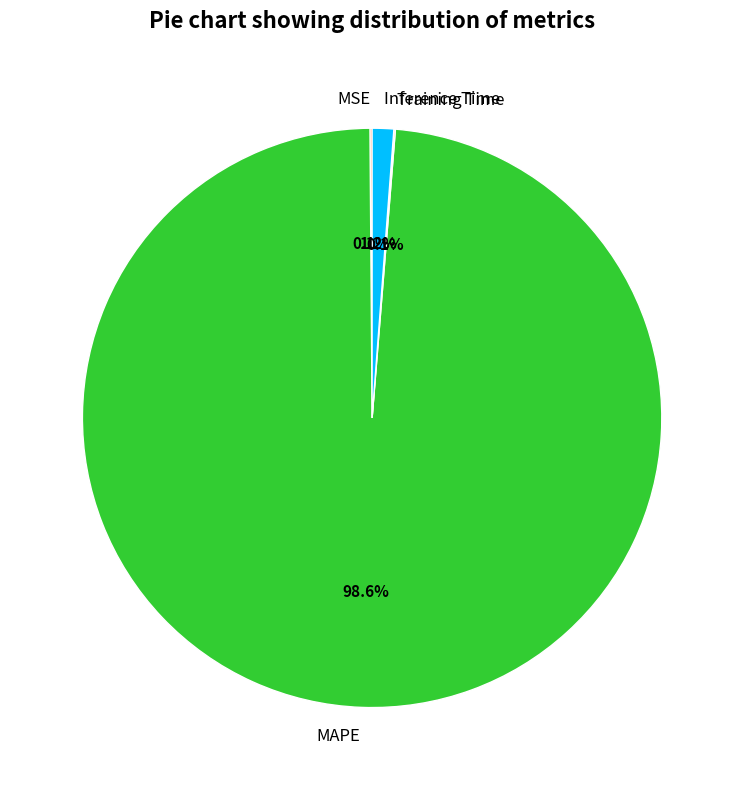

Which slice is the largest?

MAPE